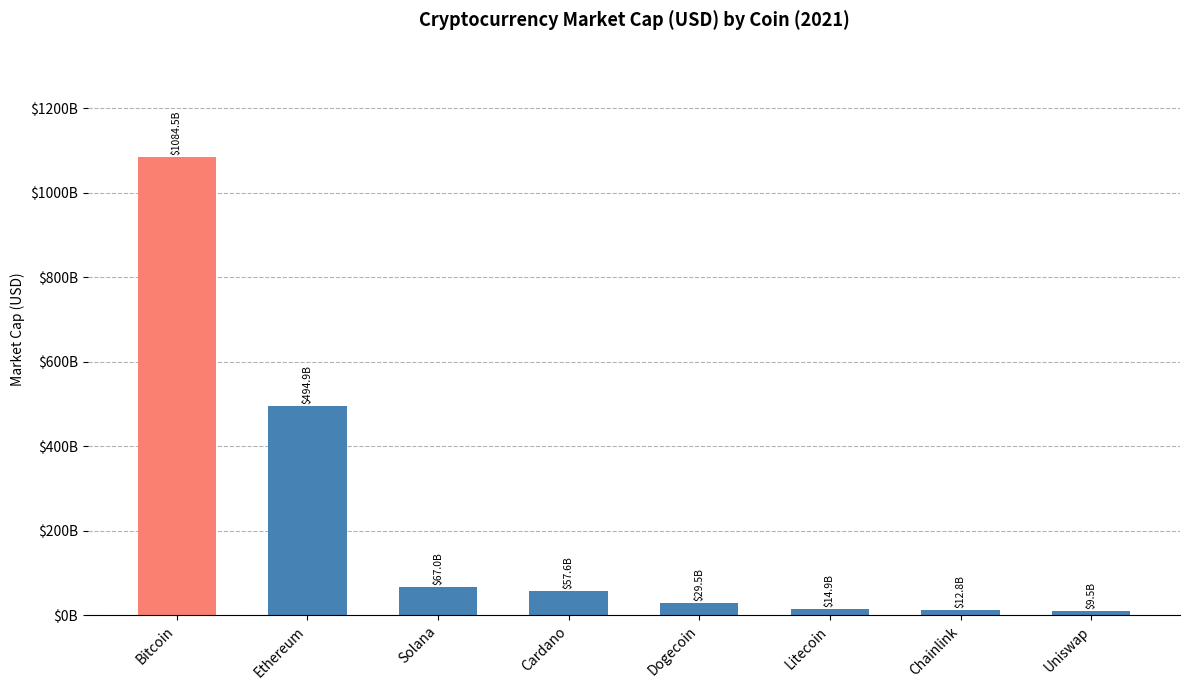

Are the bars horizontal?

No